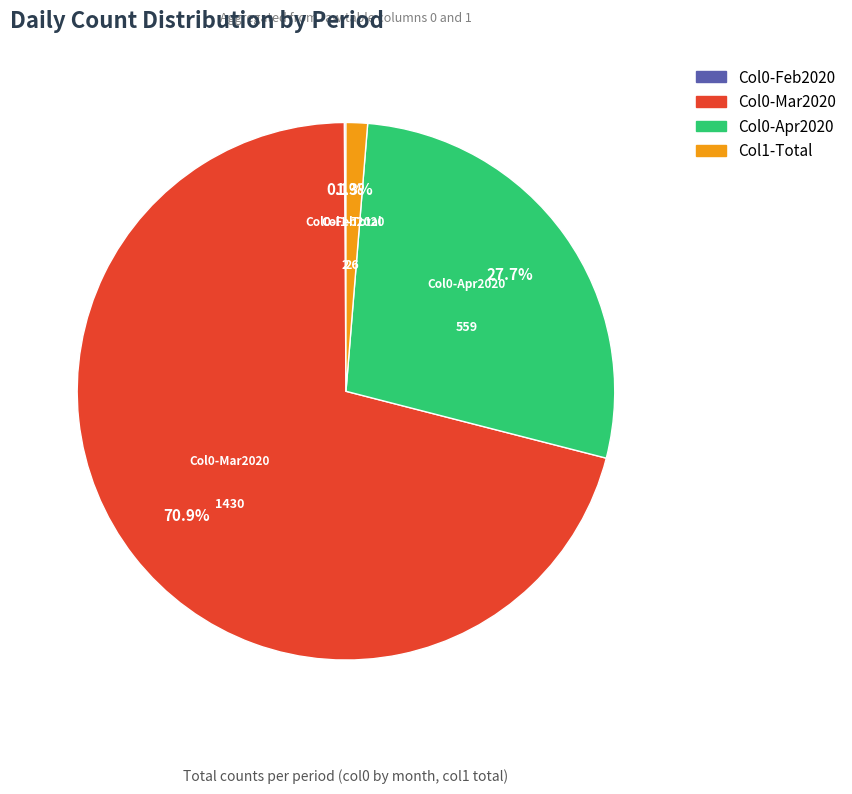

Does any single category account for the majority?

Yes